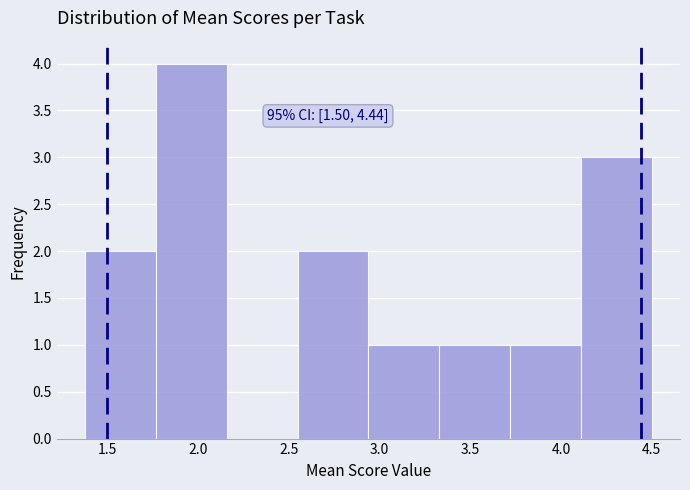

Which range on the x-axis has the tallest bar?

1.75 to 2.15